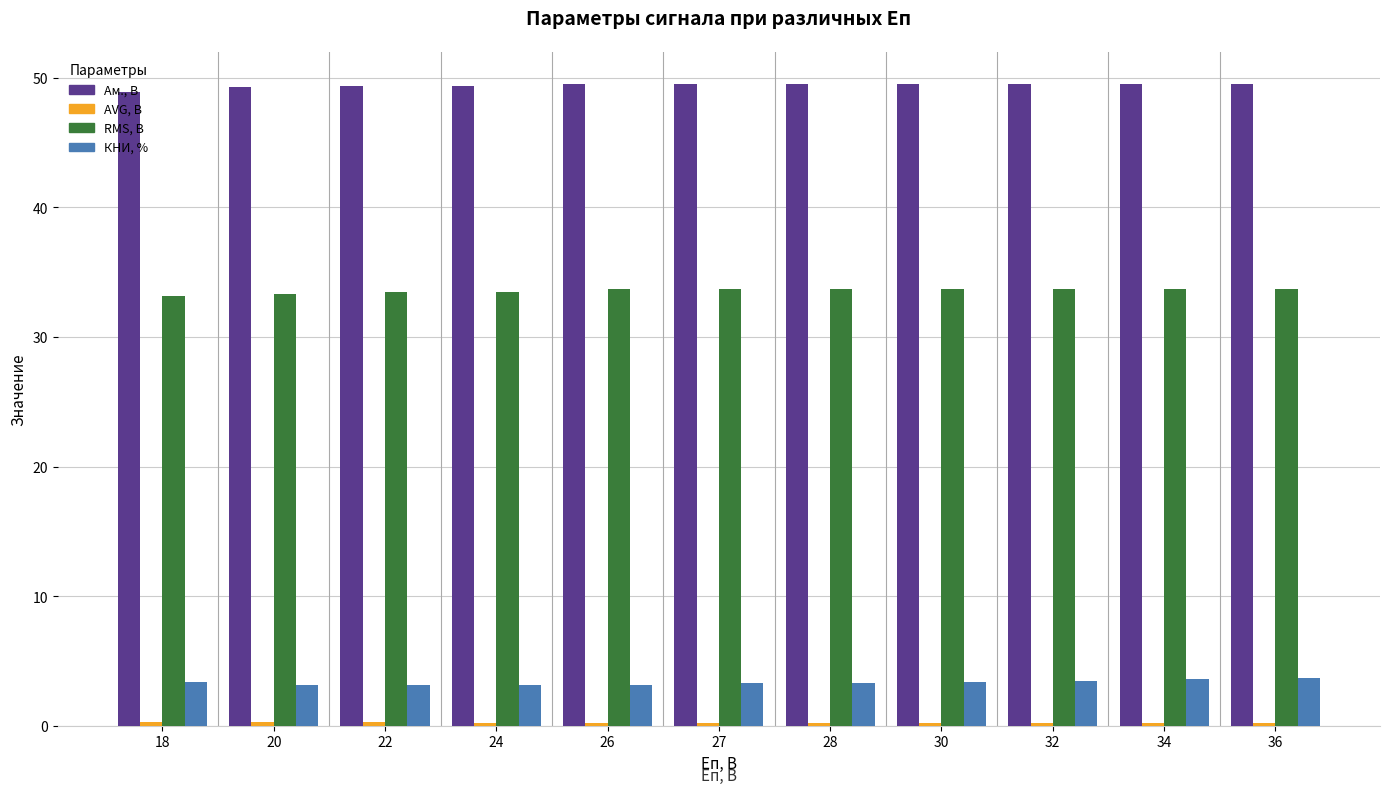

How many bars are there in total?

44